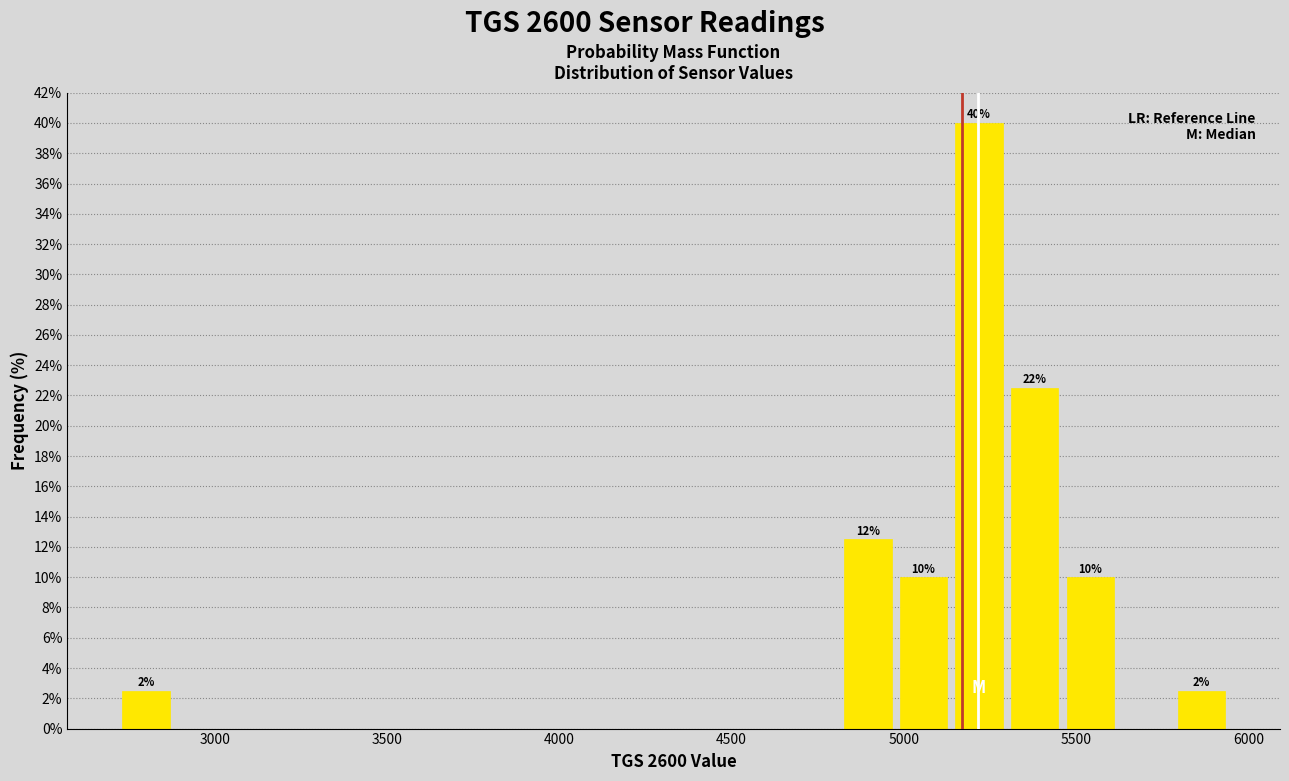

Around what value on the x-axis is the tallest bar? Give the approximate position of its centre, as read against the axis.

5200